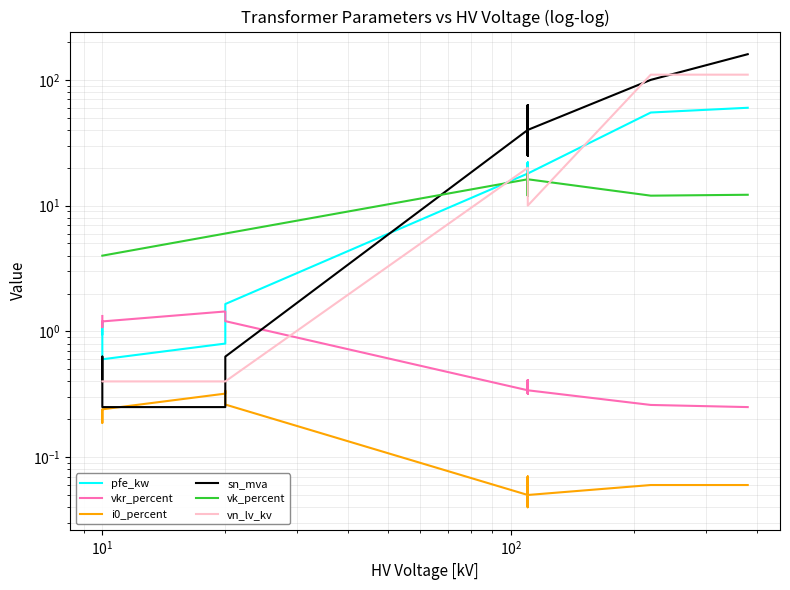

At how many categories does at least one series exceed 103?

2